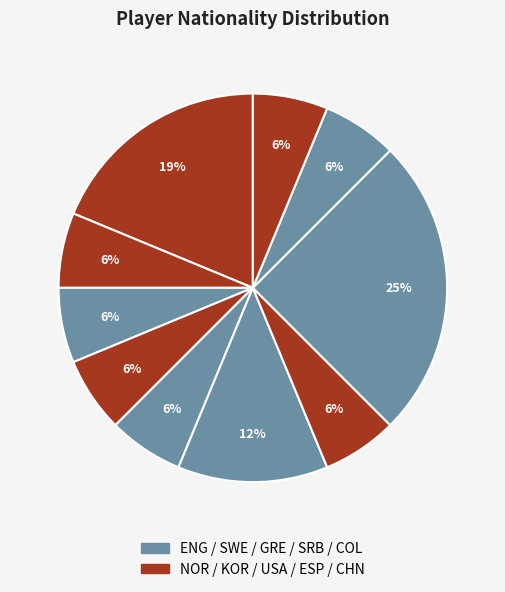

How many segments does this pie chart have?

10